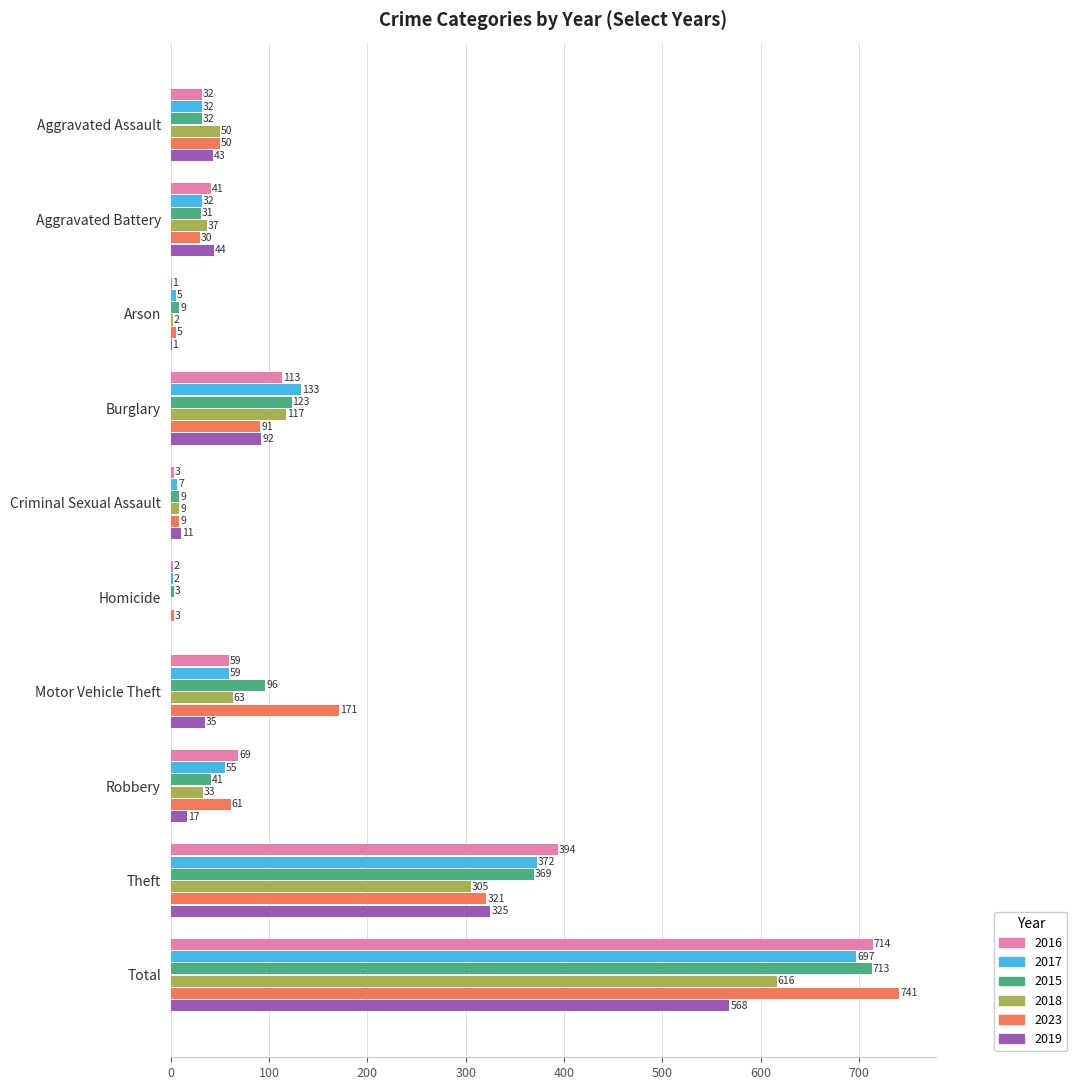

Which series has the widest spread of values?

2023